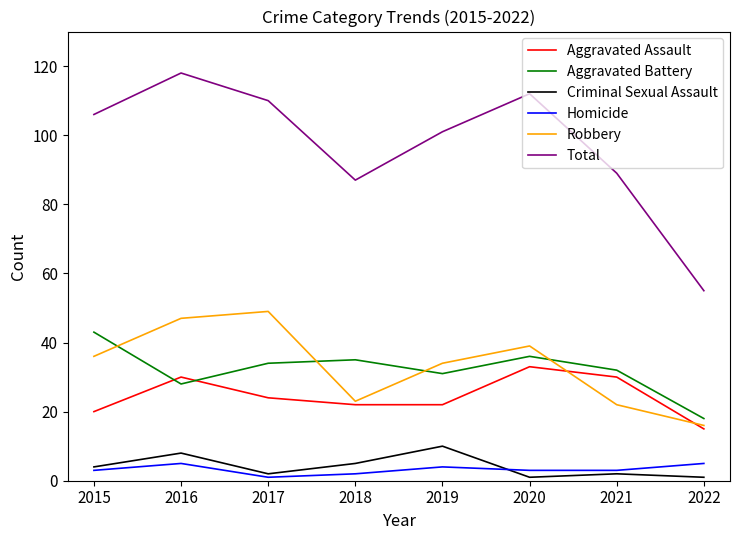

Which category has the highest value across all series?

2016